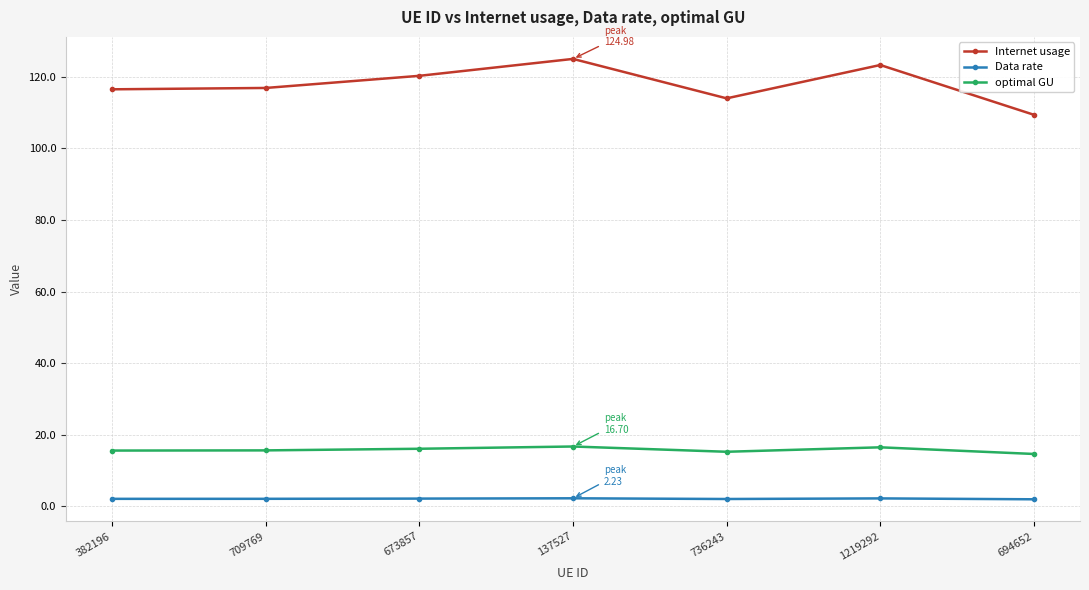

What is the difference between the second highest and minimum values in the Internet usage series?

13.9